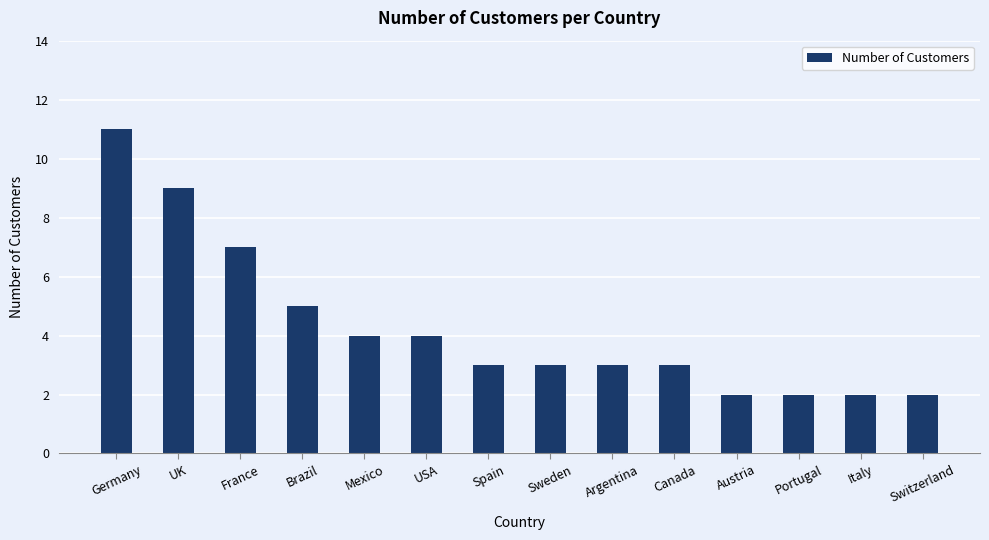

What position from the left is Italy?

13